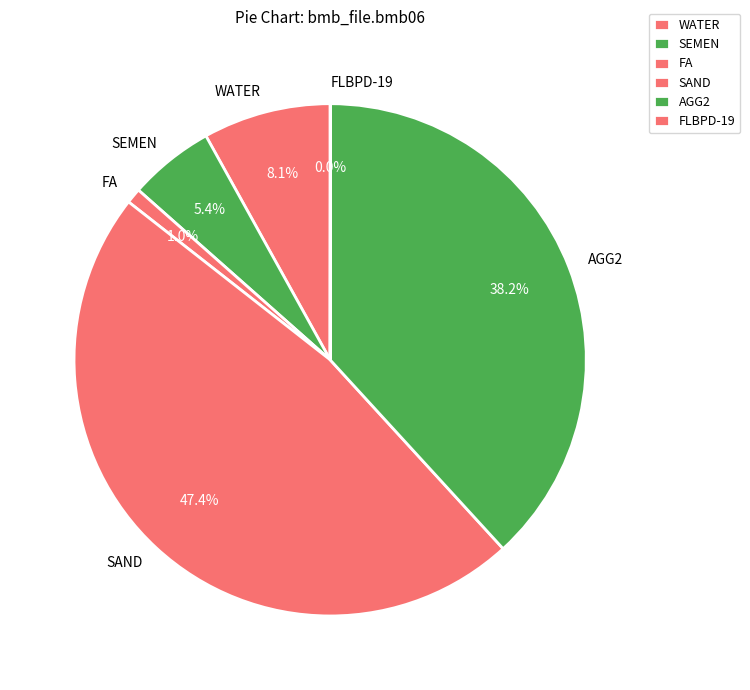

Between SEMEN and FA, which is larger?

SEMEN